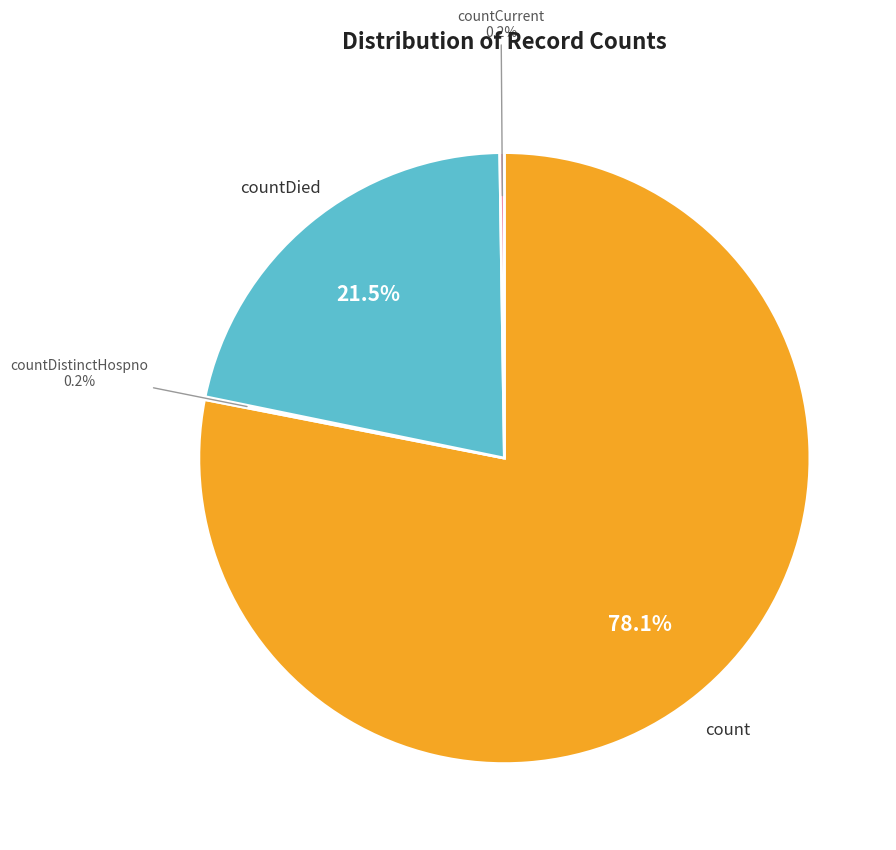

Is there a majority slice in this chart?

Yes